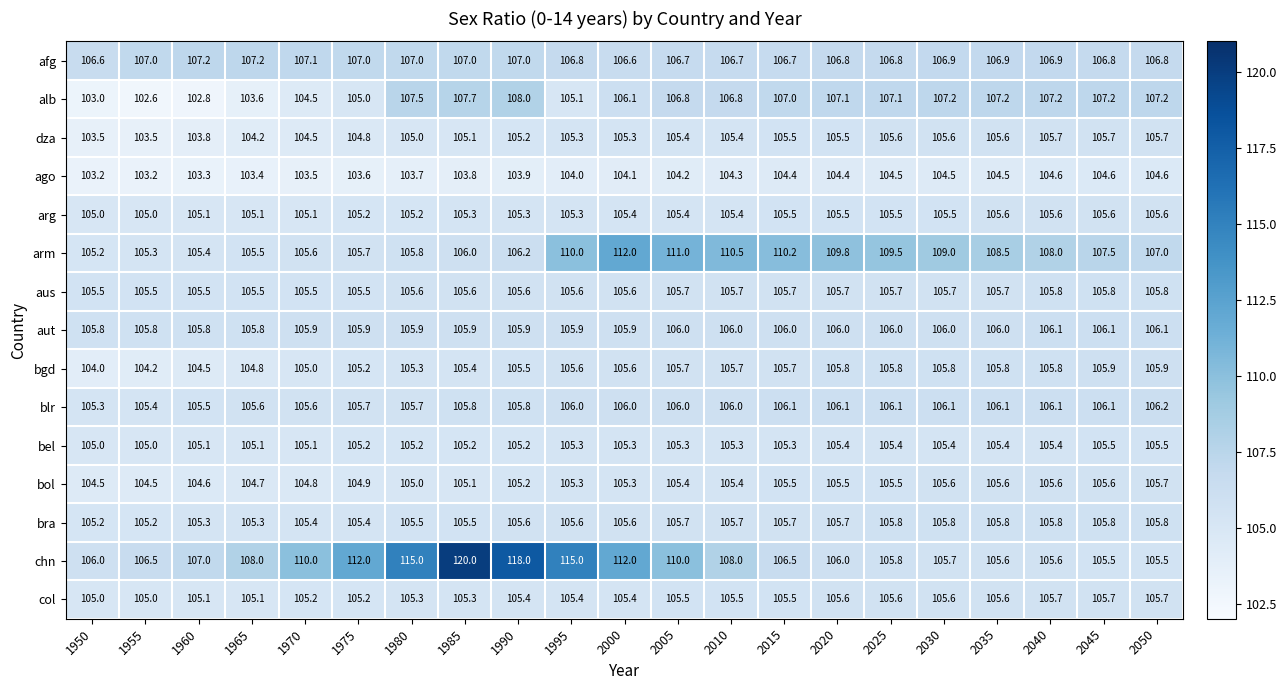

Which series has the largest range (max minus min)?

chn